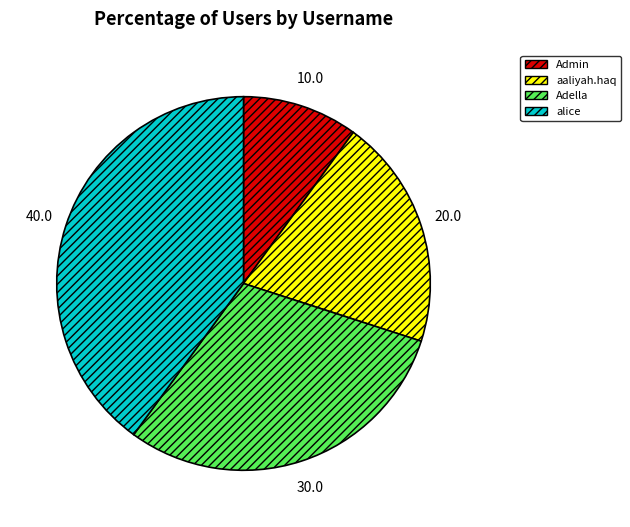

Combined, do Admin and Adella account for over 50%?

No